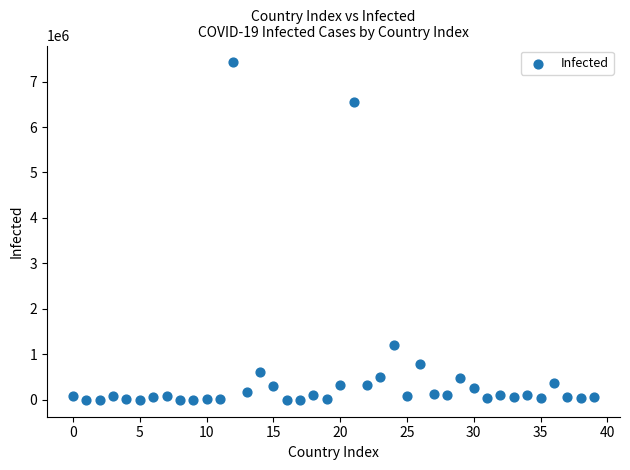

What is the range of Y values (max minus min)?

7420925